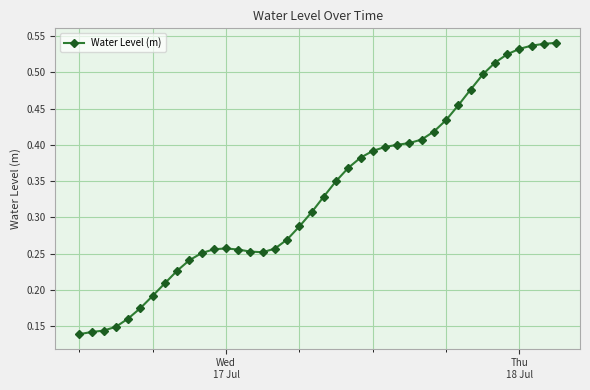

What is the sum of all values?

13.3